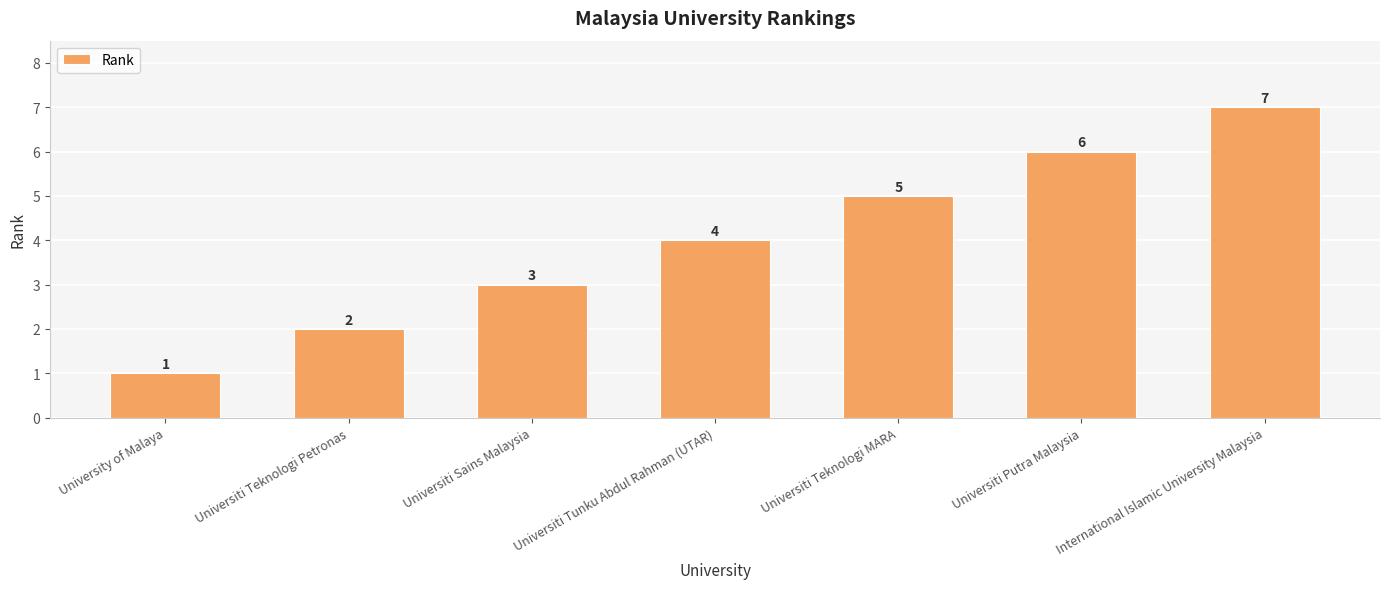

Reading right to left, extract all data points from this chart.

7	6	5	4	3	2	1